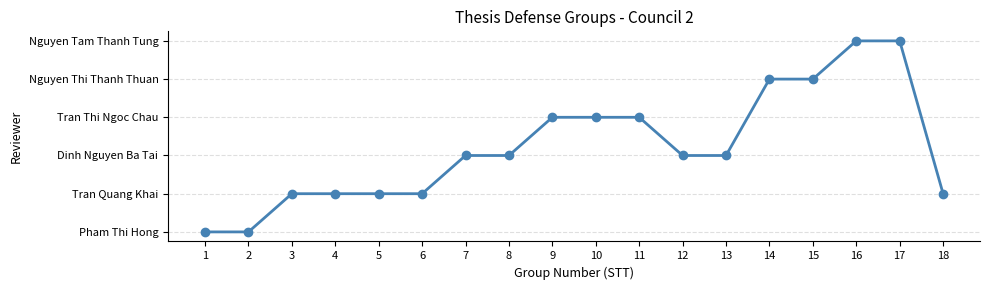

Is this an area chart (filled region under the line)?

No